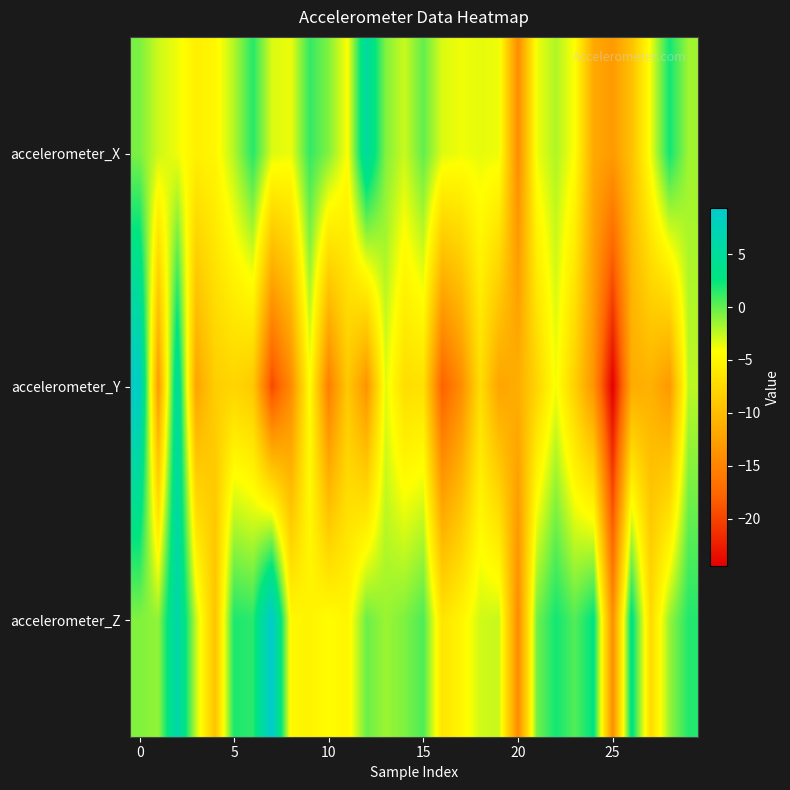

Reading left to right, transcribe all the data shown in this chart.

accelerometer_X: -0.6	-2.8	-3.7	-5.4	-4.8	-2.1	1.6	-3.2	-3.7	1.3	-0.8	-4.1	5.5	-0.8	-2.7	0.0	-3.2	-3.8	-3.5	-3.7	-14.3	-3.7	-2.0	-4.2	-11.8	-13.0	-9.6	-3.8	2.2	-1.6
accelerometer_Y: 9.0	-13.1	5.3	-12.2	-8.5	-7.8	-8.8	-19.6	-14.4	-4.2	-15.5	-8.9	-13.6	-3.4	-7.0	-6.8	-17.9	-14.2	-7.1	-12.1	-11.3	-7.9	-3.8	-8.2	-13.7	-24.5	-11.5	-11.0	-13.2	-2.4
accelerometer_Z: -0.8	-1.3	6.6	-2.6	-9.4	1.9	1.5	9.4	-4.7	-5.1	-4.3	-5.0	-0.2	-1.5	-0.7	0.6	-6.4	-5.0	-2.9	-2.7	-14.4	-0.4	2.2	0.4	2.8	-14.0	3.2	-7.3	-1.4	1.7